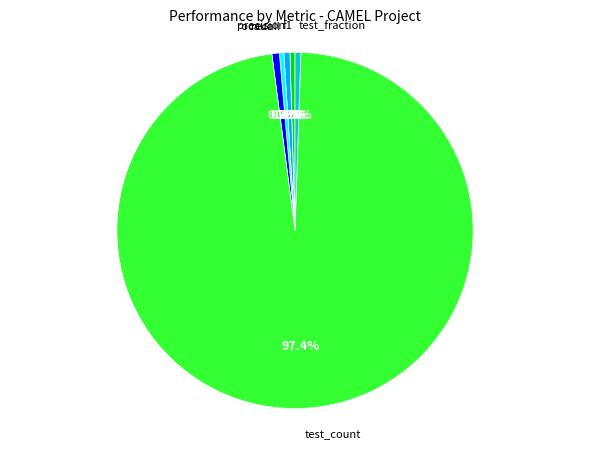

How many slices are in this pie chart?

6